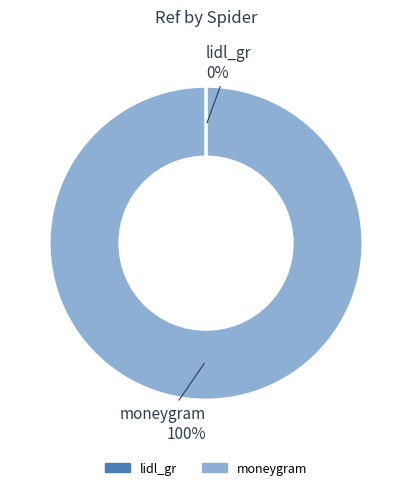

To the nearest percent, what portion does moneygram represent?

100%